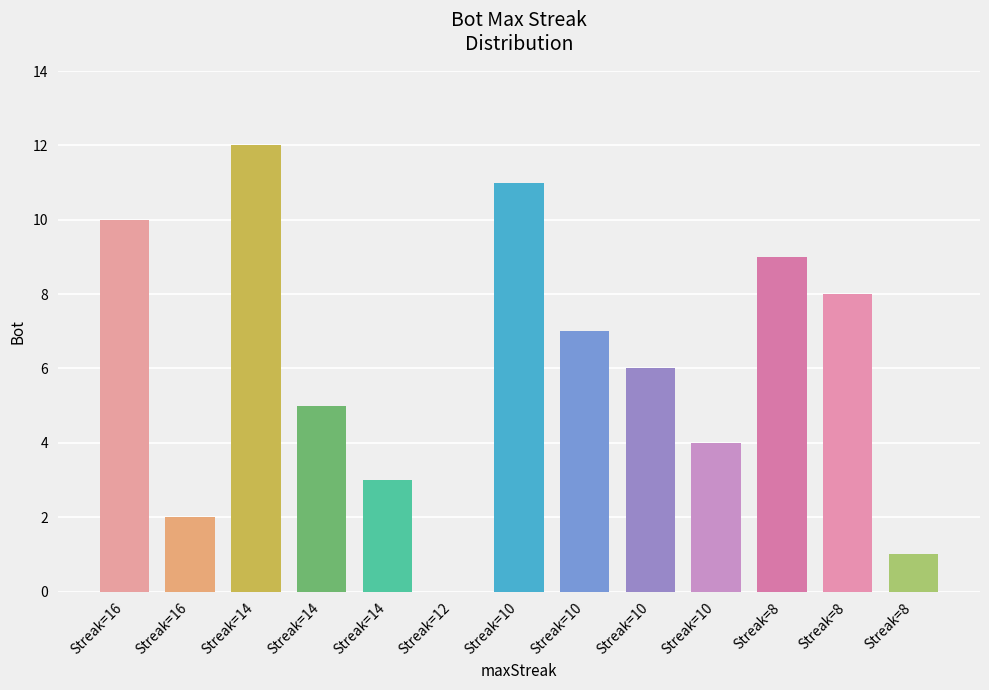

What is the value of the 7th bar from the left?

11